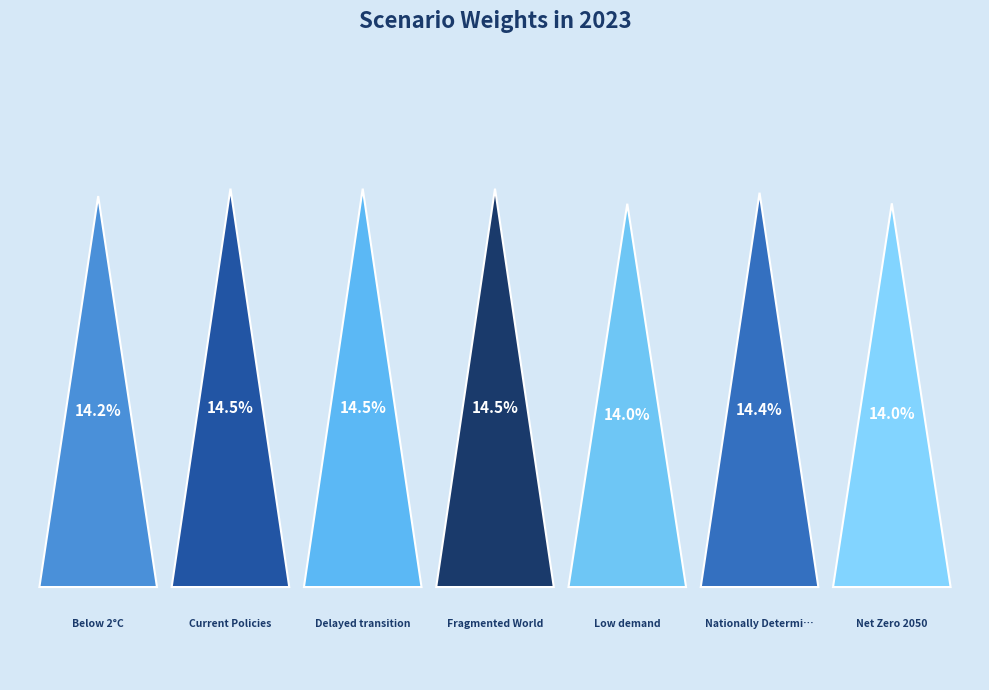

Is there any slice that represents more than half of the pie?

No